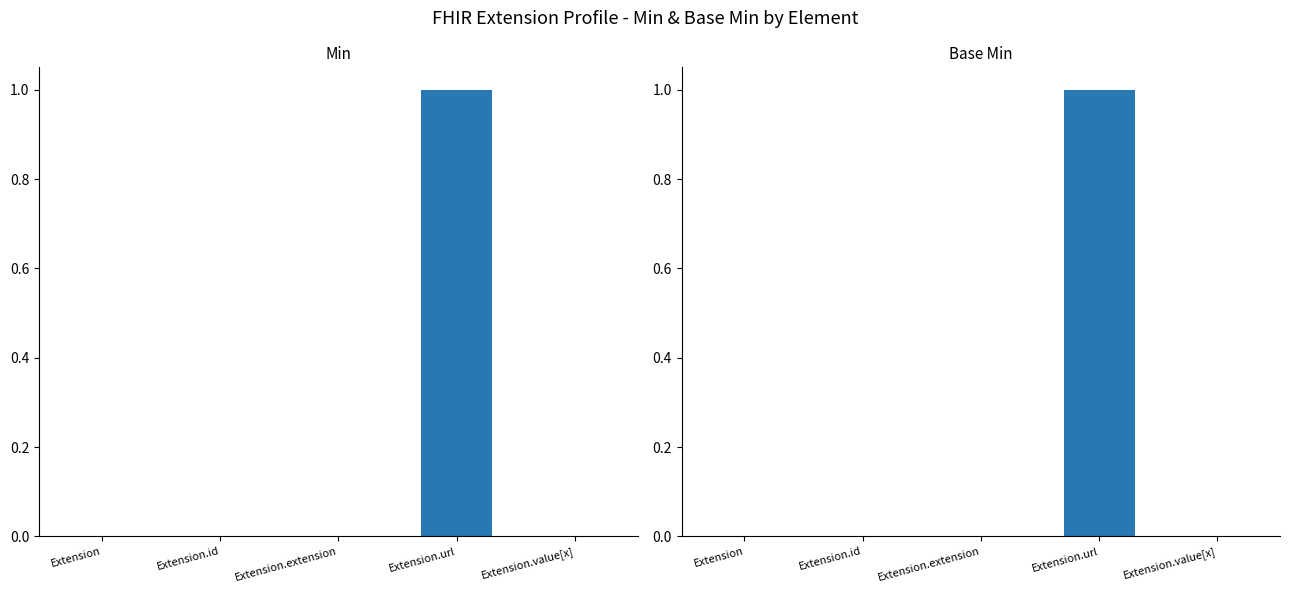

How many groups of bars are there?

5